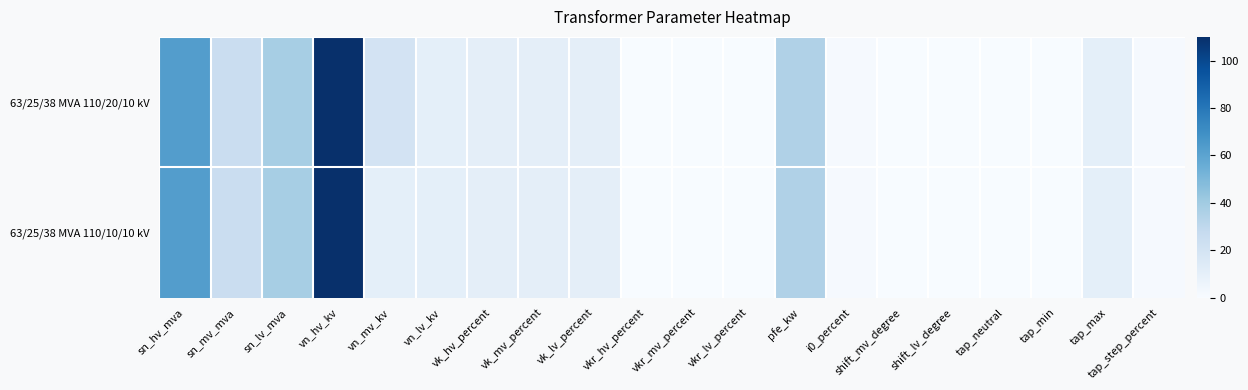

Rank the series by their average value, from highest to lowest.

63/25/38 MVA 110/20/10 kV, 63/25/38 MVA 110/10/10 kV